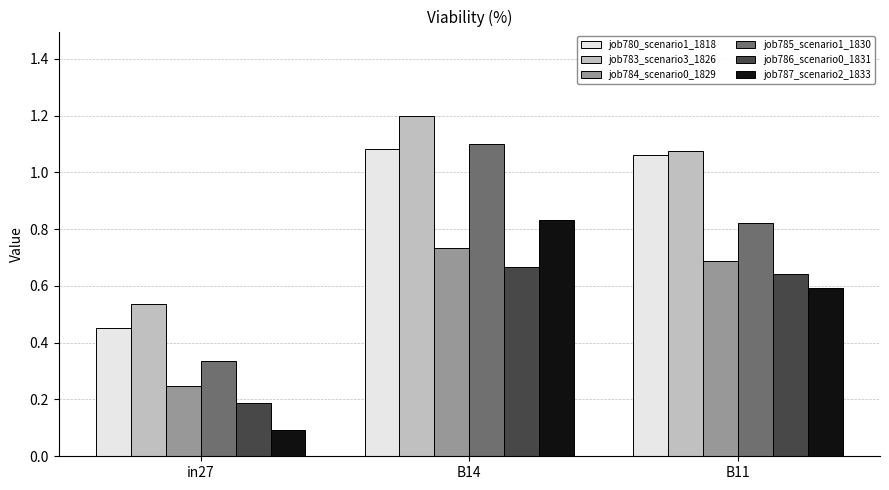

Is it true that job780_scenario1_1818 equals 0.5 at B11?

False